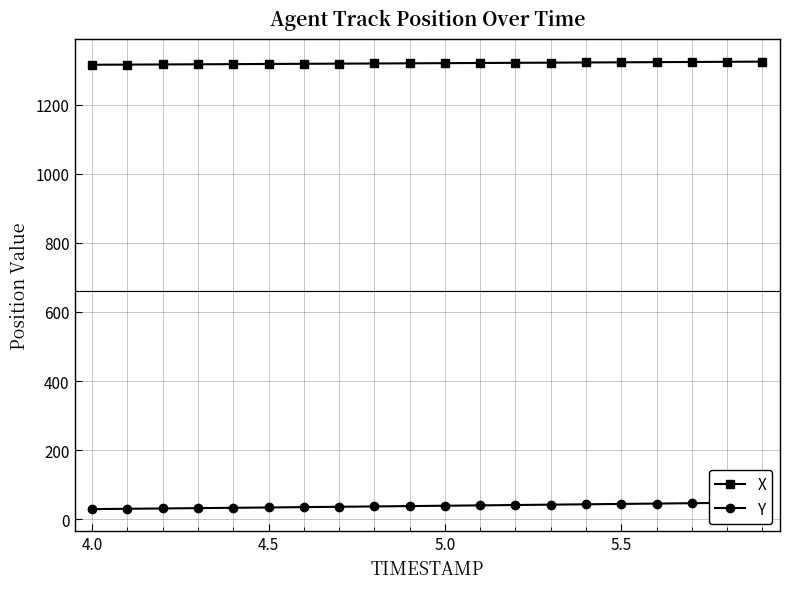

What is the difference between the maximum and minimum values in the X series?

9.0